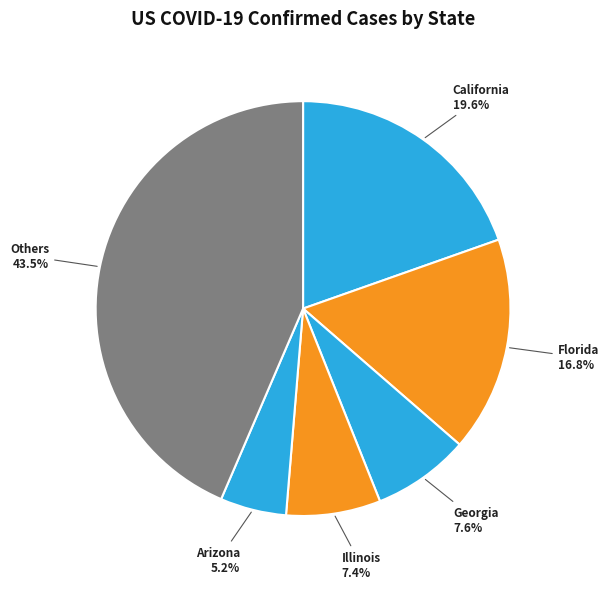

Do California and Illinois together represent more than half of the pie?

No